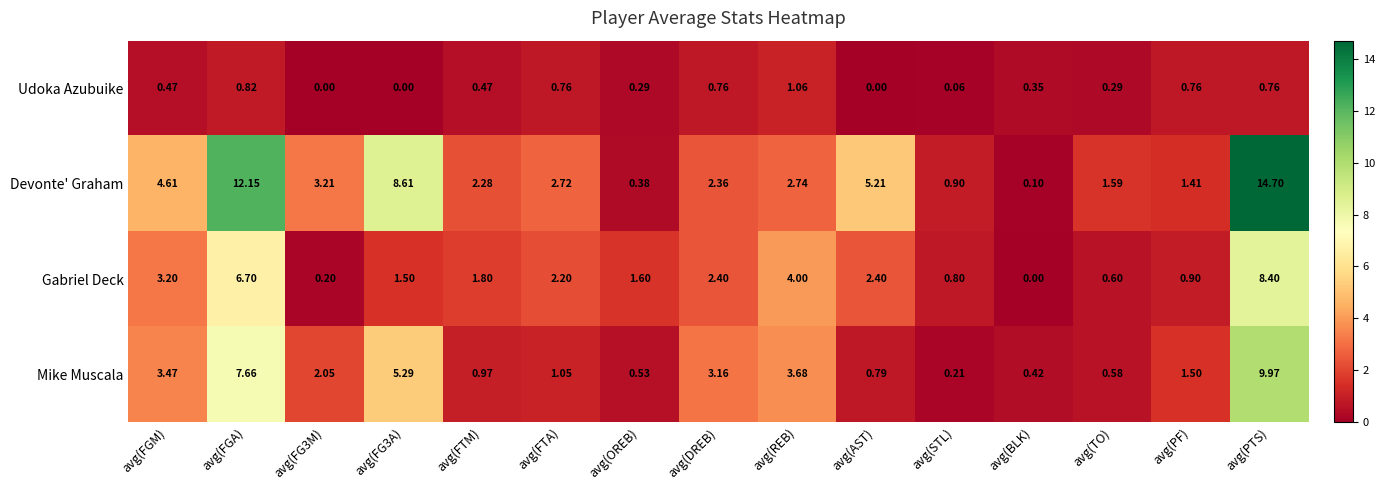

Between avg(FGA) and avg(FG3A), which series saw the biggest shift?

Gabriel Deck